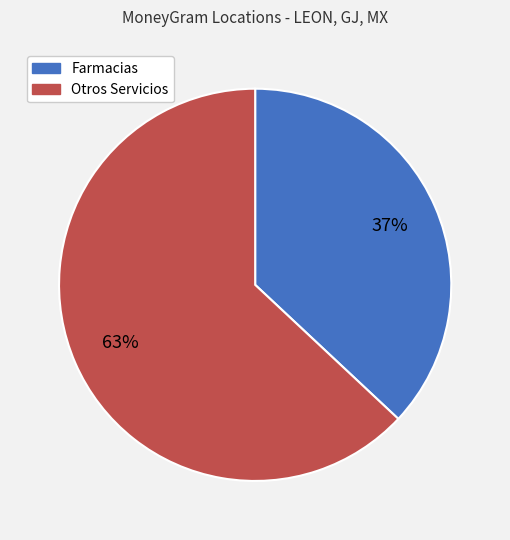

Does any single category account for the majority?

Yes